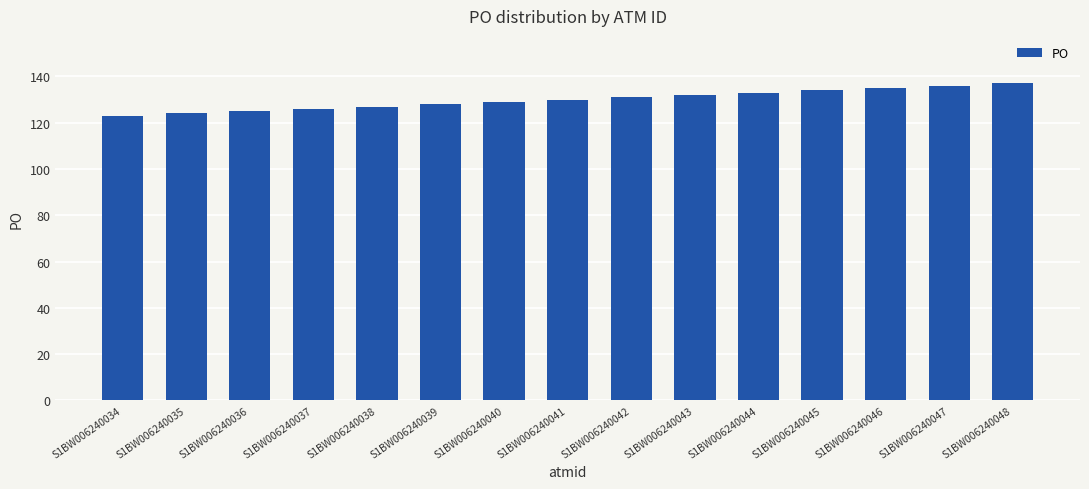

What is the greatest value displayed?

137